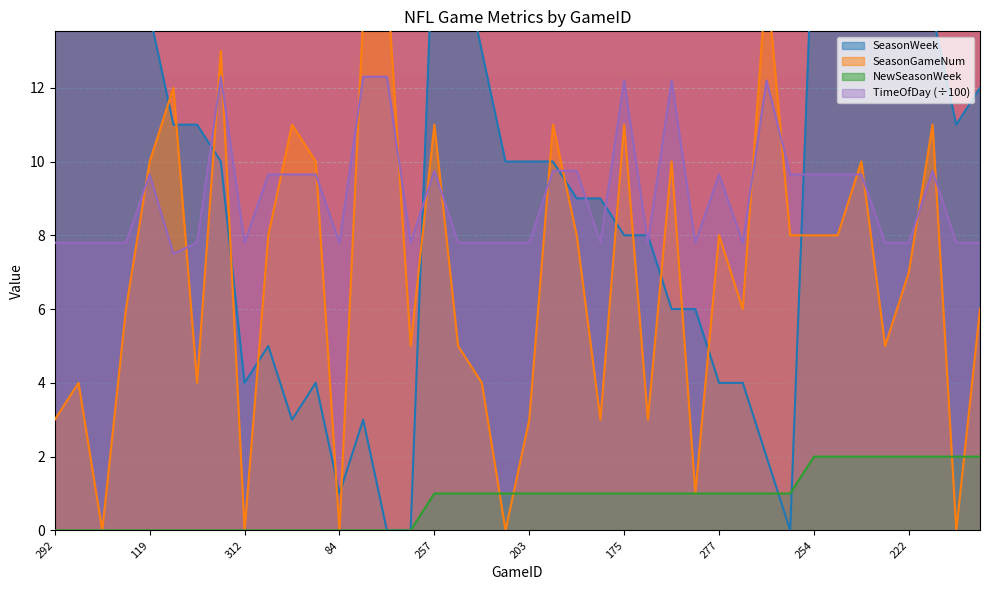

Rank the categories by NewSeasonWeek value from highest to lowest.

254, 309, 64, 275, 222, 189, 135, 264, 257, 153, 299, 271, 203, 125, 172, 72, 175, 169, 331, 334, 277, 217, 70, 185, 292, 304, 193, 161, 119, 296, 240, 139, 312, 121, 289, 79, 84, 234, 95, 126